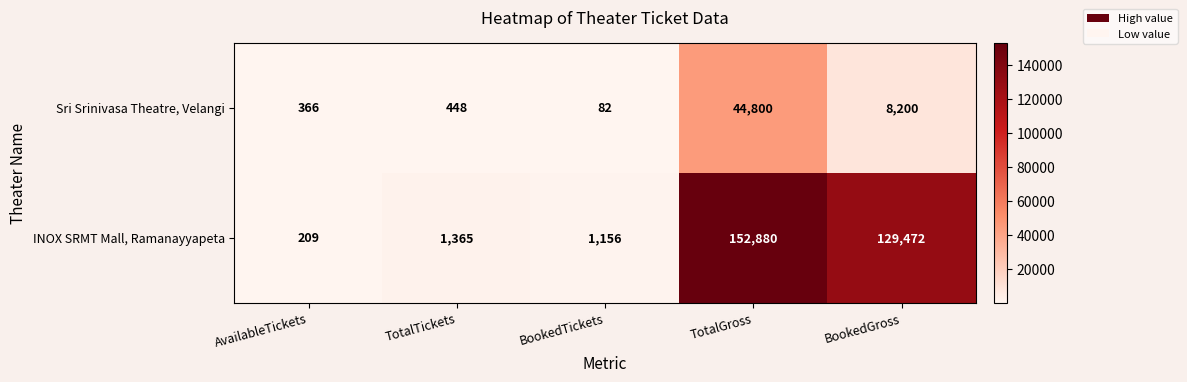

Which category has the highest value across all series?

TotalGross